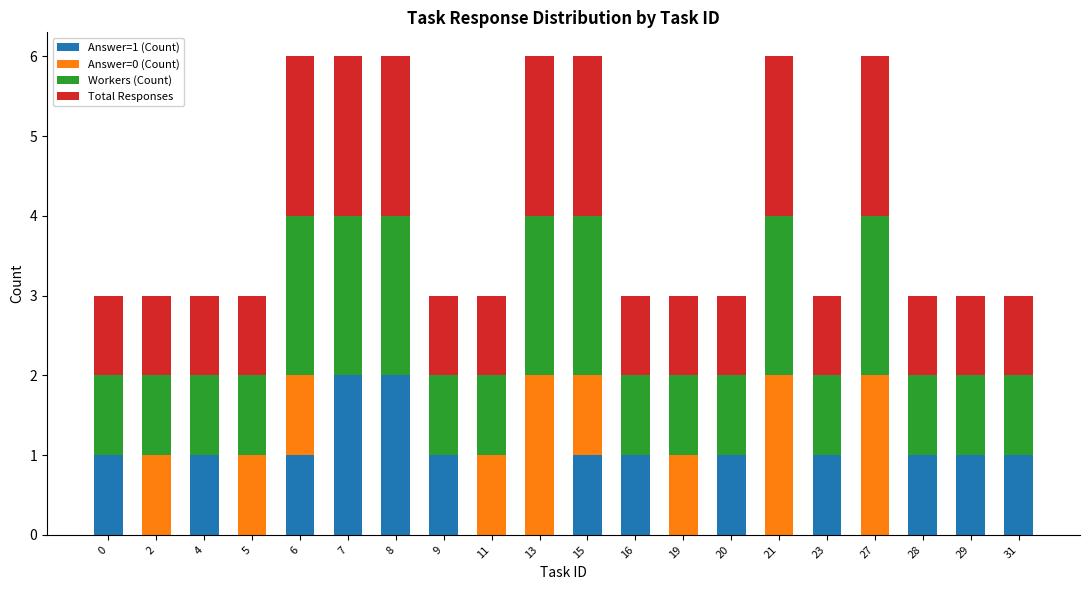

What is the total value across all series at 21?

6